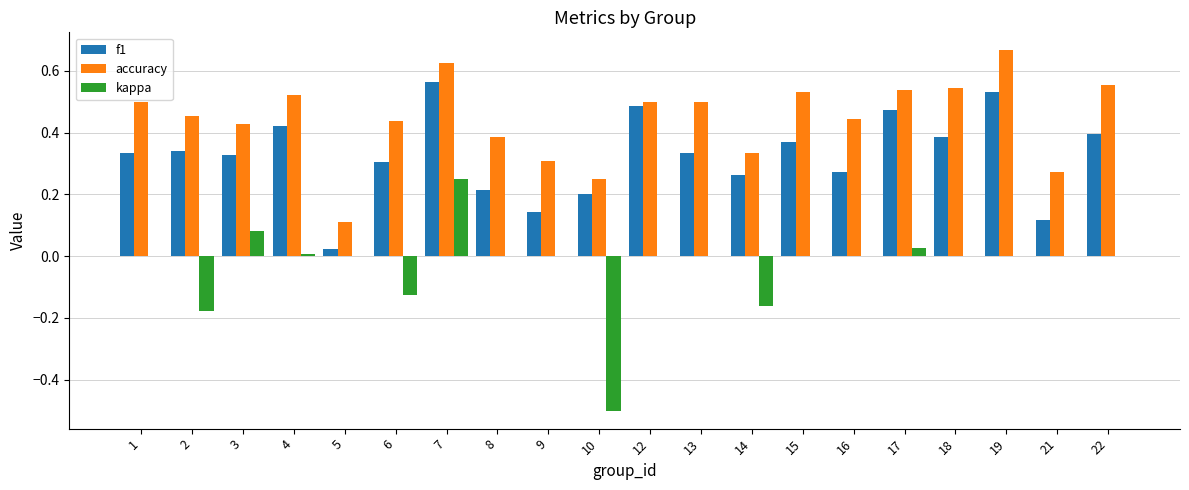

Which label corresponds to the largest value in the chart?

19